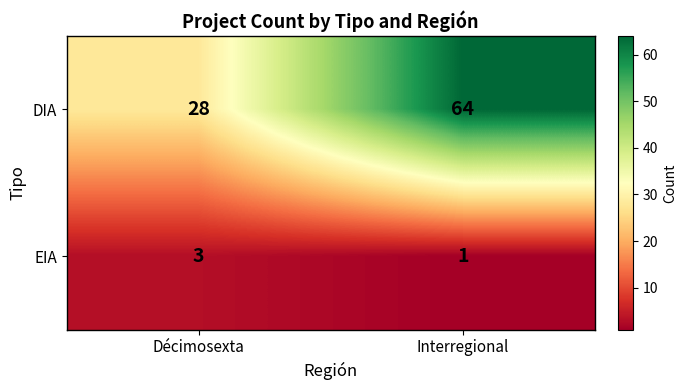

Which series changed the most between Décimosexta and Interregional?

DIA